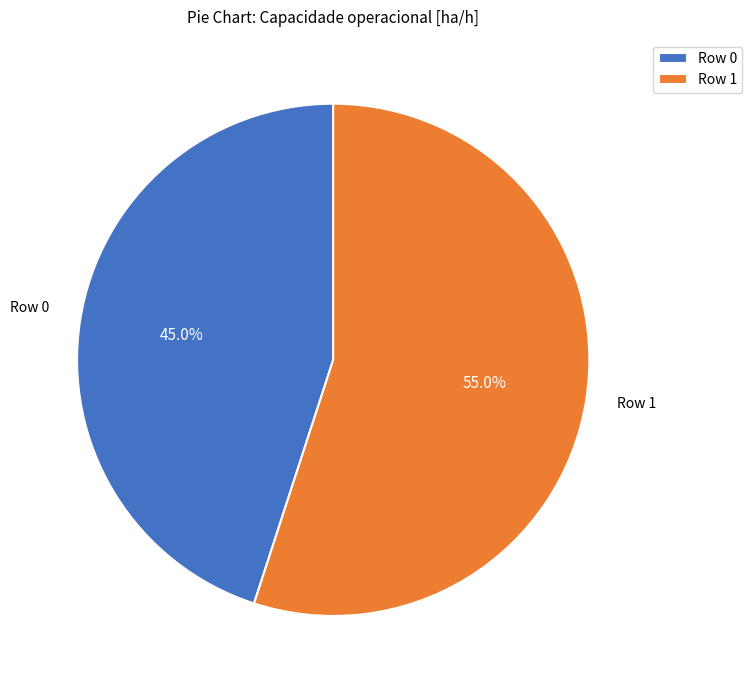

Is there any slice that represents more than half of the pie?

Yes